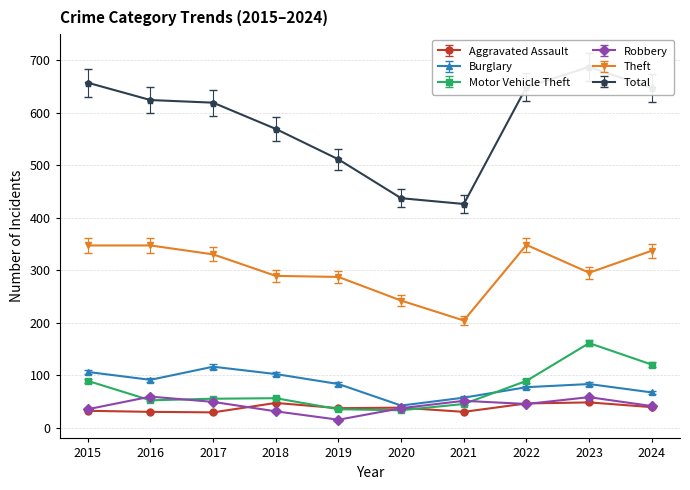

Which series changed the most between 2017 and 2022?

Burglary